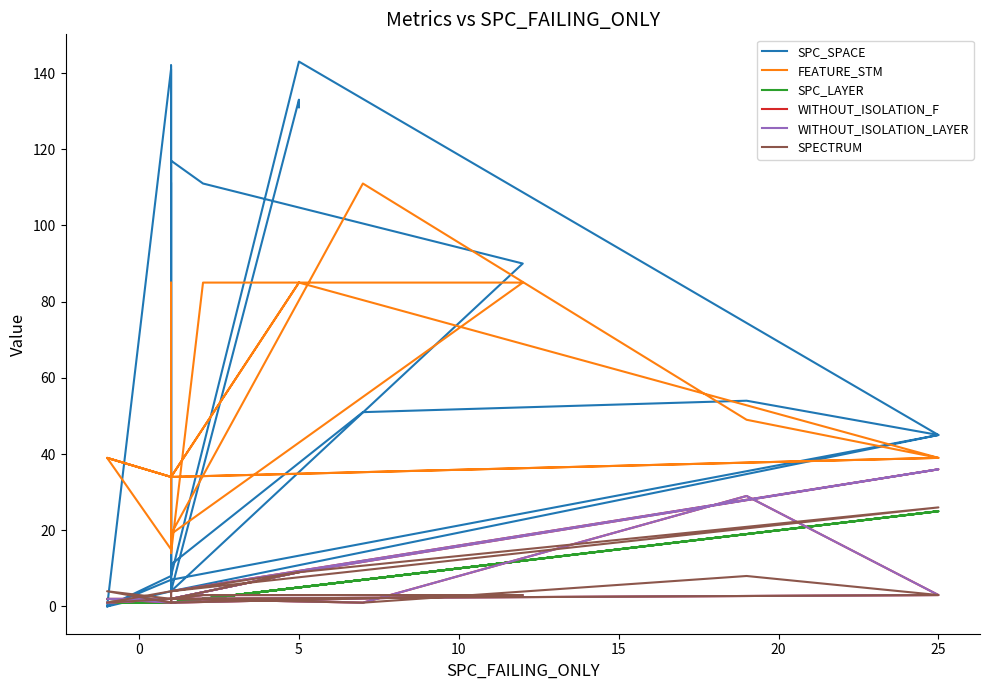

List the series in order of their peak value, lowest first.

SPC_LAYER, SPECTRUM, WITHOUT_ISOLATION_F, WITHOUT_ISOLATION_LAYER, FEATURE_STM, SPC_SPACE